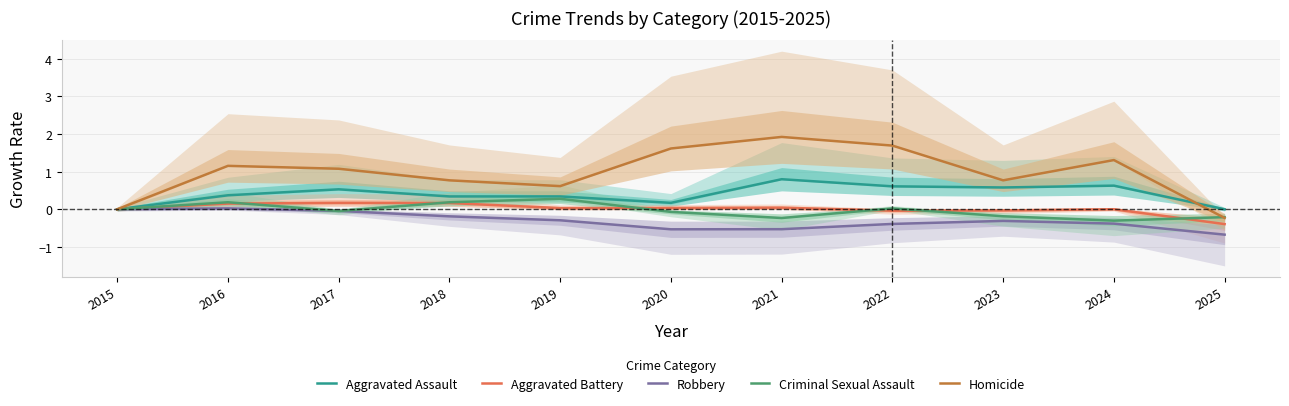

How many negative values does the Aggravated Battery series have?

3